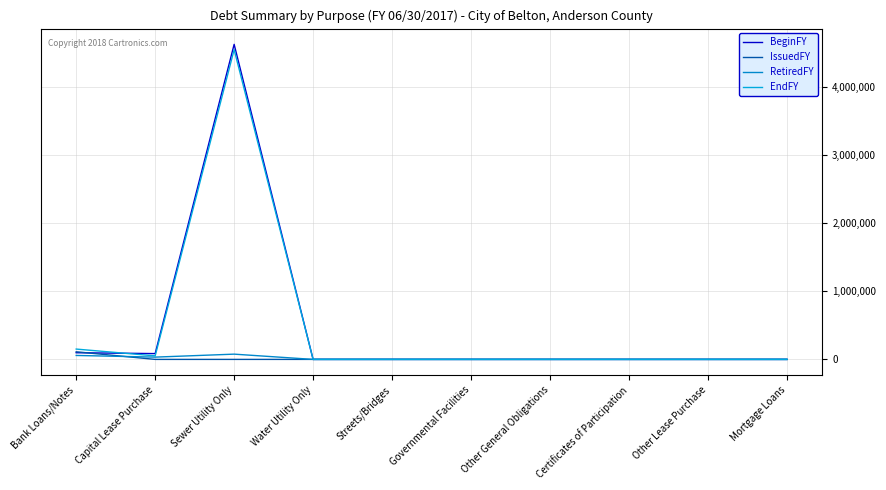

How many lines are shown in the chart?

4